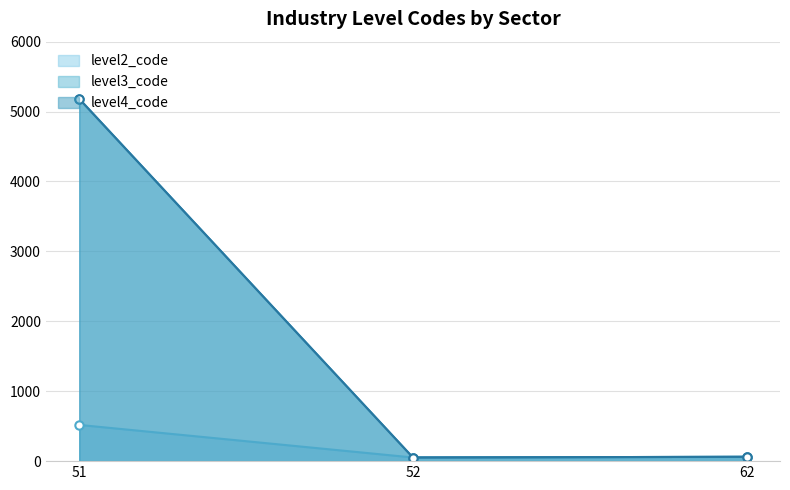

Which category has the lowest value across all series?

52